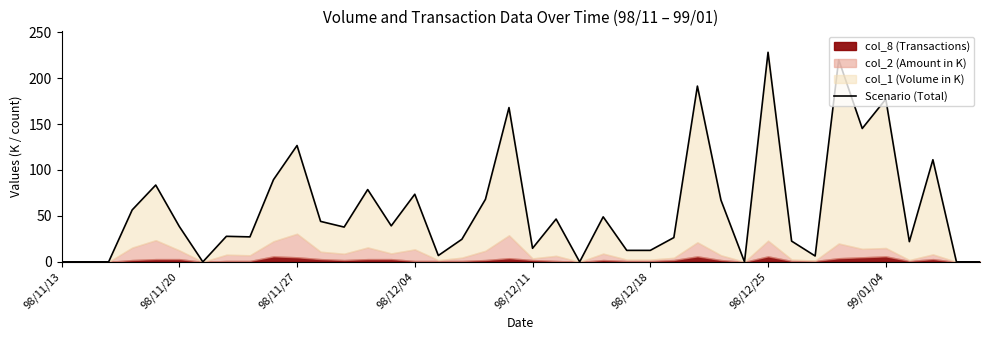

Where is the data nearest to the value 114?

37